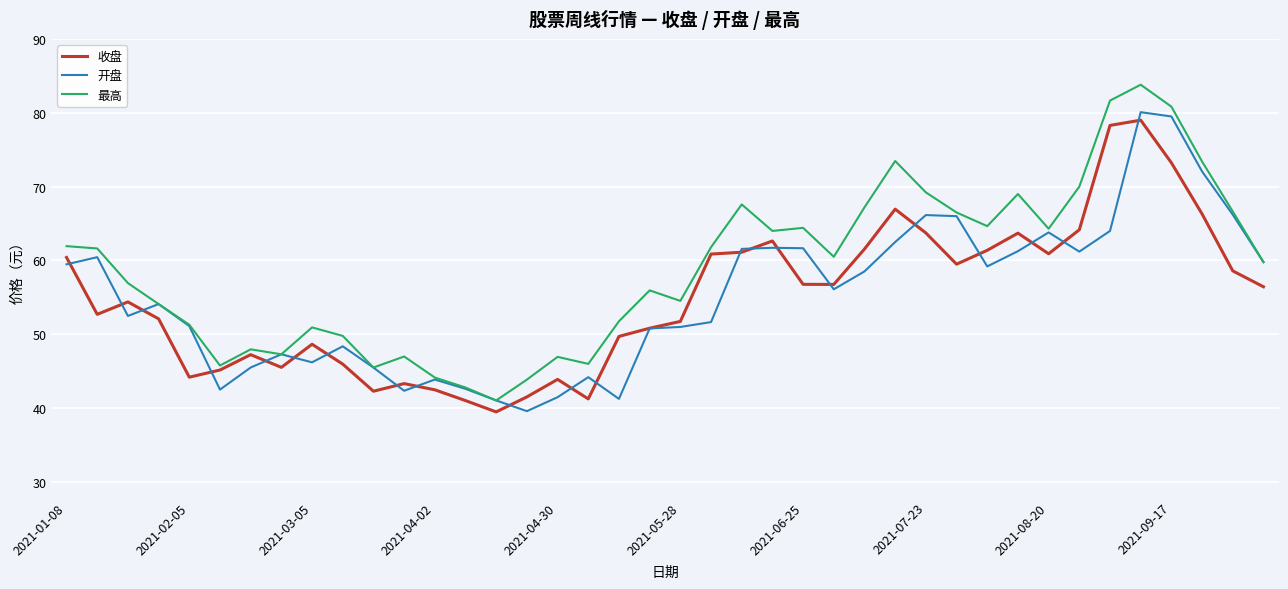

In 收盘, how many points are higher than both neighbors (excluding endpoints)?

9